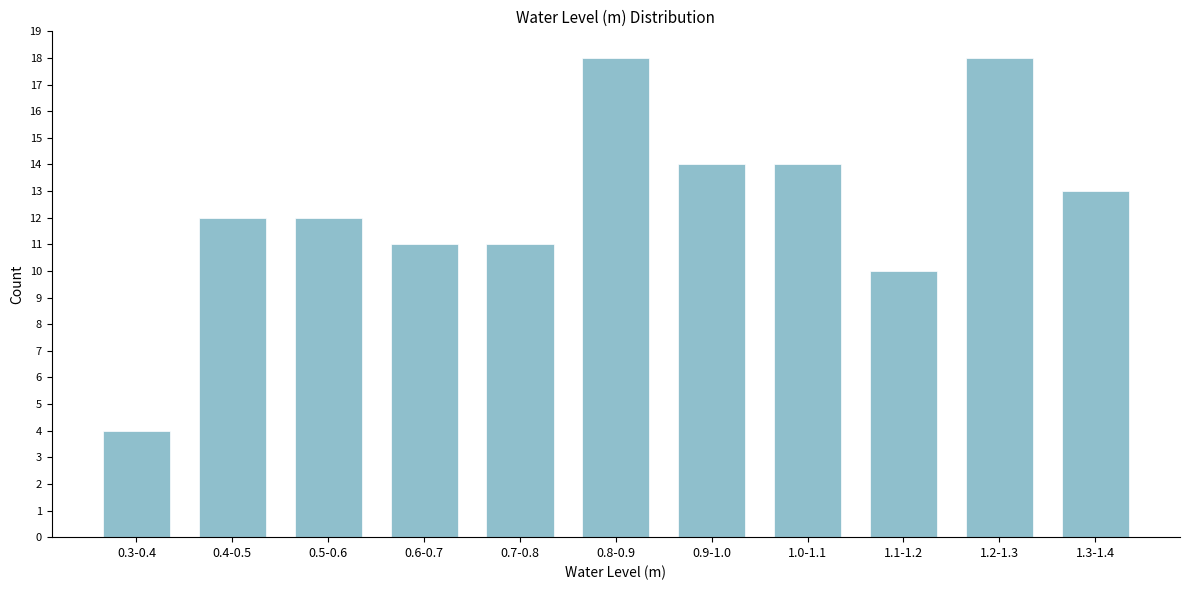

Reading left to right, what are all the values shown in this chart?

0.3-0.4=4	0.4-0.5=12	0.5-0.6=12	0.6-0.7=11	0.7-0.8=11	0.8-0.9=18	0.9-1.0=14	1.0-1.1=14	1.1-1.2=10	1.2-1.3=18	1.3-1.4=13